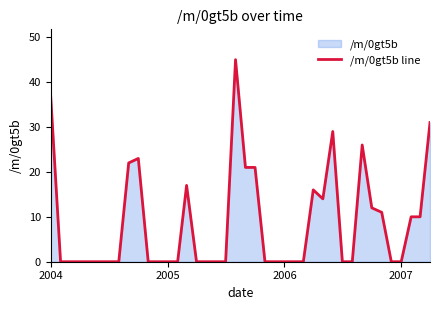

What is the value of the 20th point from the left?

45